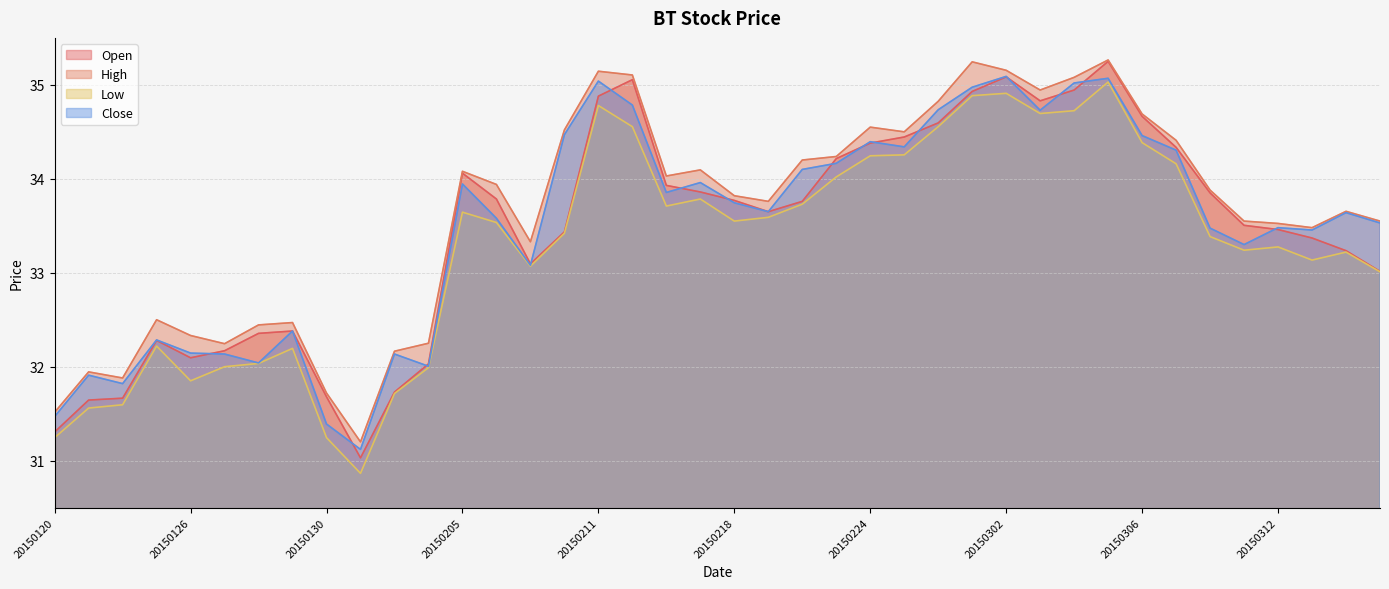

How many distinct data groups are displayed?

4